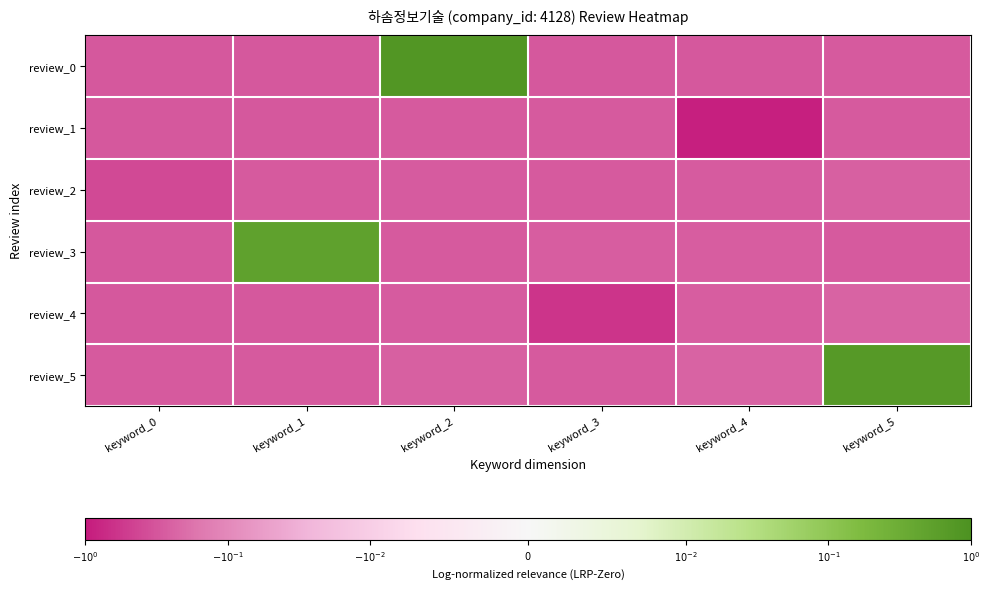

Reading right to left, extract all data points from this chart.

review_0: keyword_5=-0.3	keyword_4=-0.3	keyword_3=-0.3	keyword_2=0.8	keyword_1=-0.3	keyword_0=-0.3
review_1: keyword_5=-0.3	keyword_4=-0.9	keyword_3=-0.3	keyword_2=-0.3	keyword_1=-0.3	keyword_0=-0.3
review_2: keyword_5=-0.3	keyword_4=-0.3	keyword_3=-0.3	keyword_2=-0.3	keyword_1=-0.3	keyword_0=-0.4
review_3: keyword_5=-0.3	keyword_4=-0.3	keyword_3=-0.3	keyword_2=-0.3	keyword_1=0.5	keyword_0=-0.3
review_4: keyword_5=-0.2	keyword_4=-0.3	keyword_3=-0.6	keyword_2=-0.3	keyword_1=-0.3	keyword_0=-0.3
review_5: keyword_5=0.7	keyword_4=-0.2	keyword_3=-0.3	keyword_2=-0.3	keyword_1=-0.3	keyword_0=-0.3